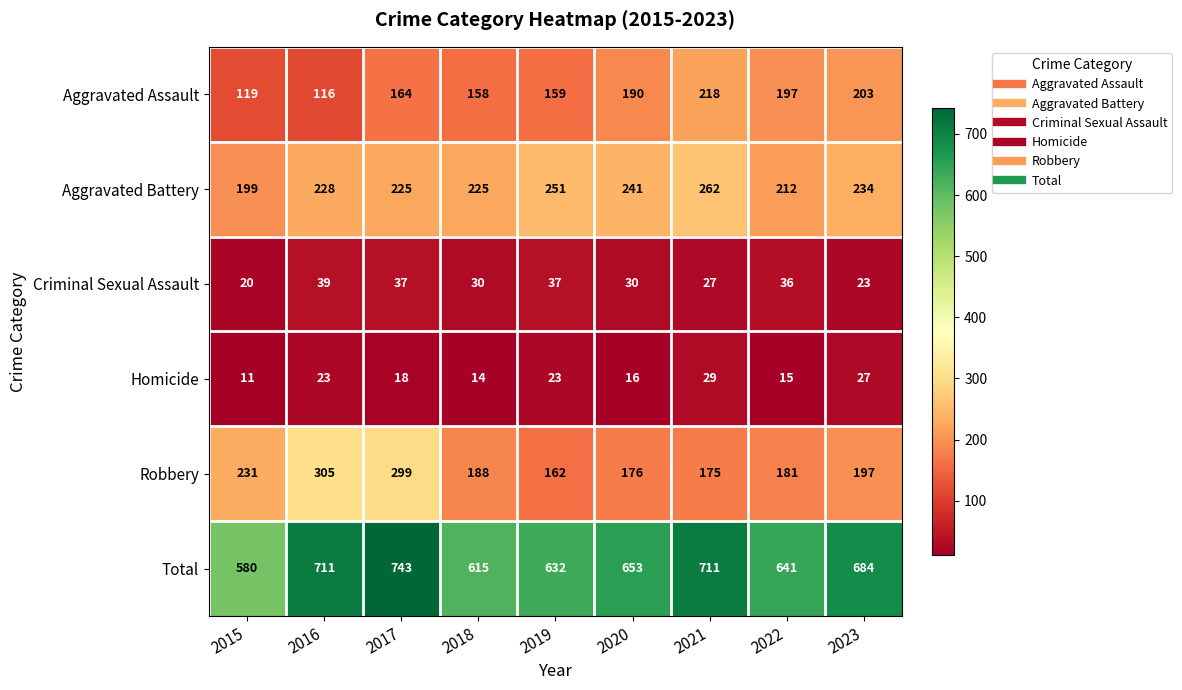

How many data points does each series have?

9